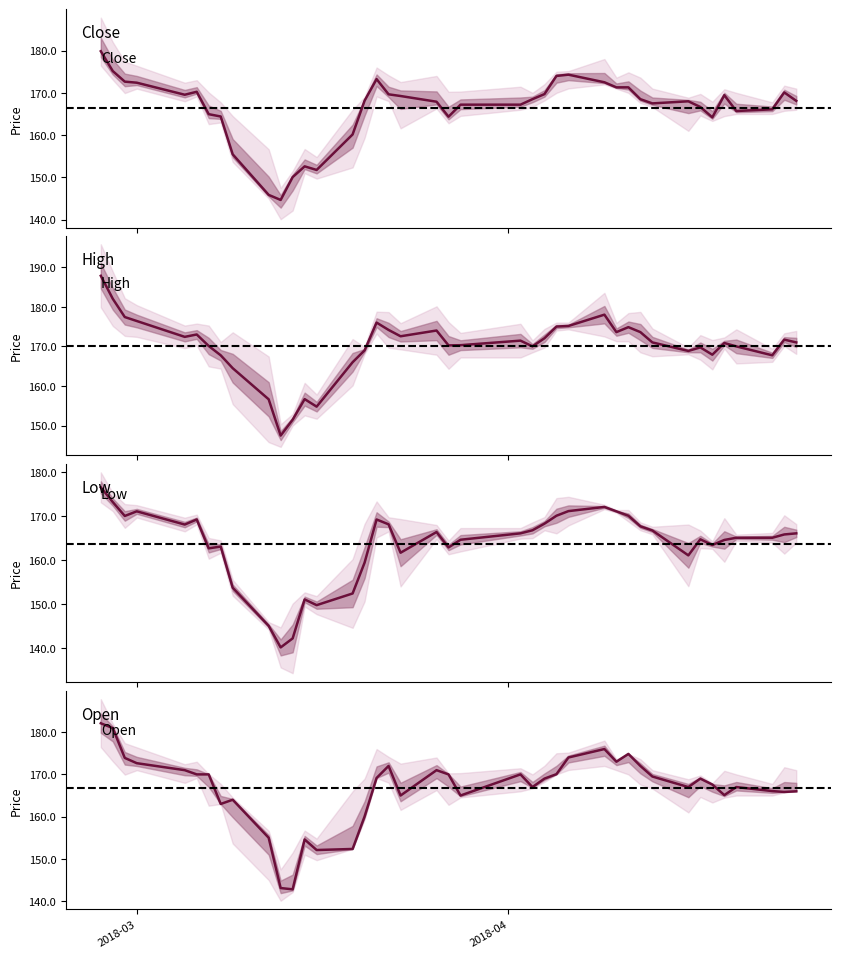

What is the value of the Open point at the 27th from the left?

174.0